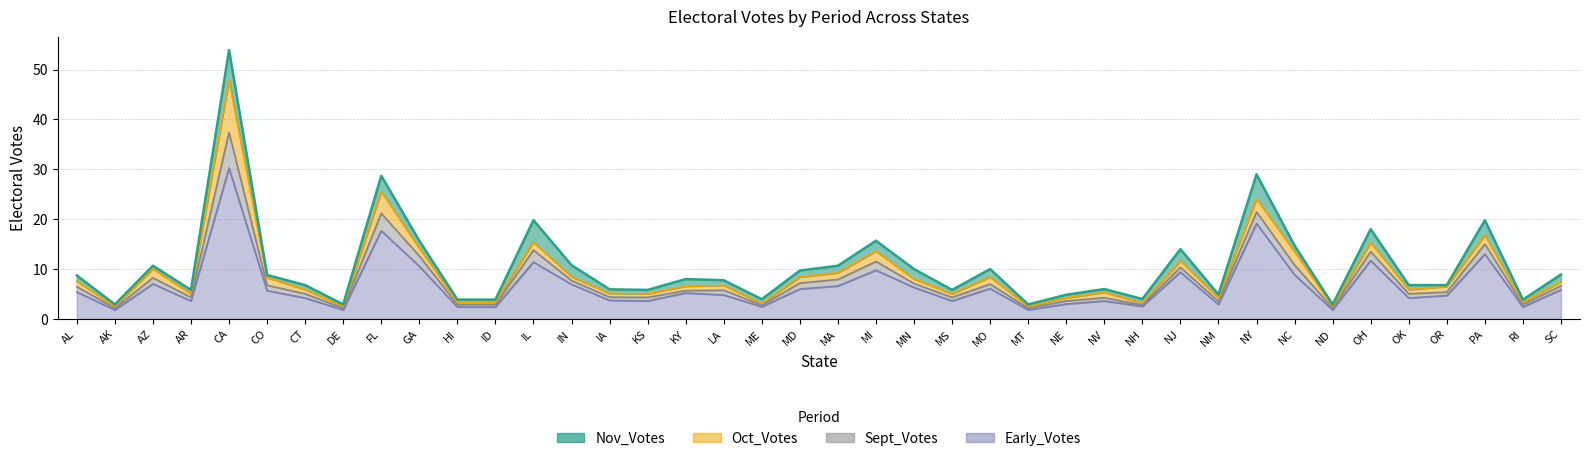

The Sept_Votes series shows 0.3 at RI. True or false?

False